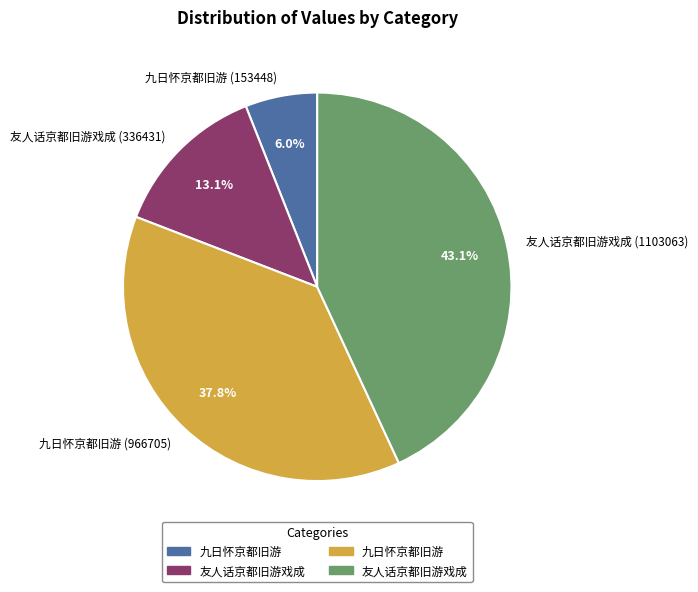

Rank the categories by value from highest to lowest.

友人话京都旧游戏成 (1103063), 九日怀京都旧游 (966705), 友人话京都旧游戏成 (336431), 九日怀京都旧游 (153448)